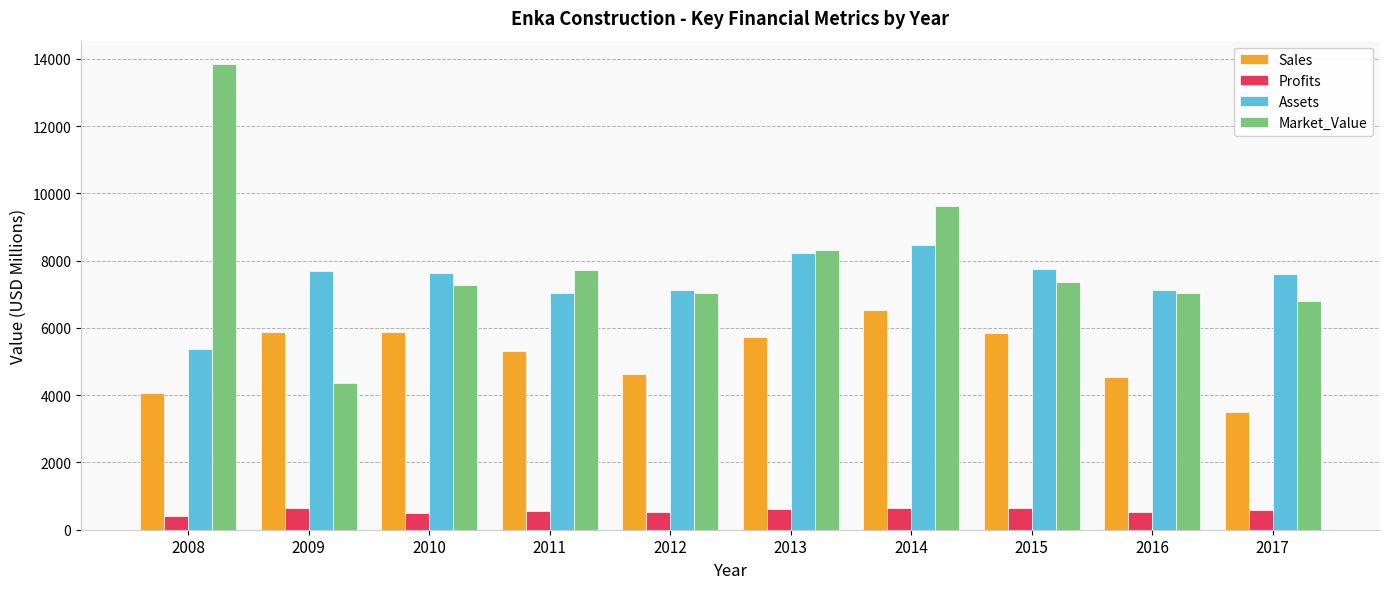

What is the sum of the Assets values at 2009 and 2013?

15911.0